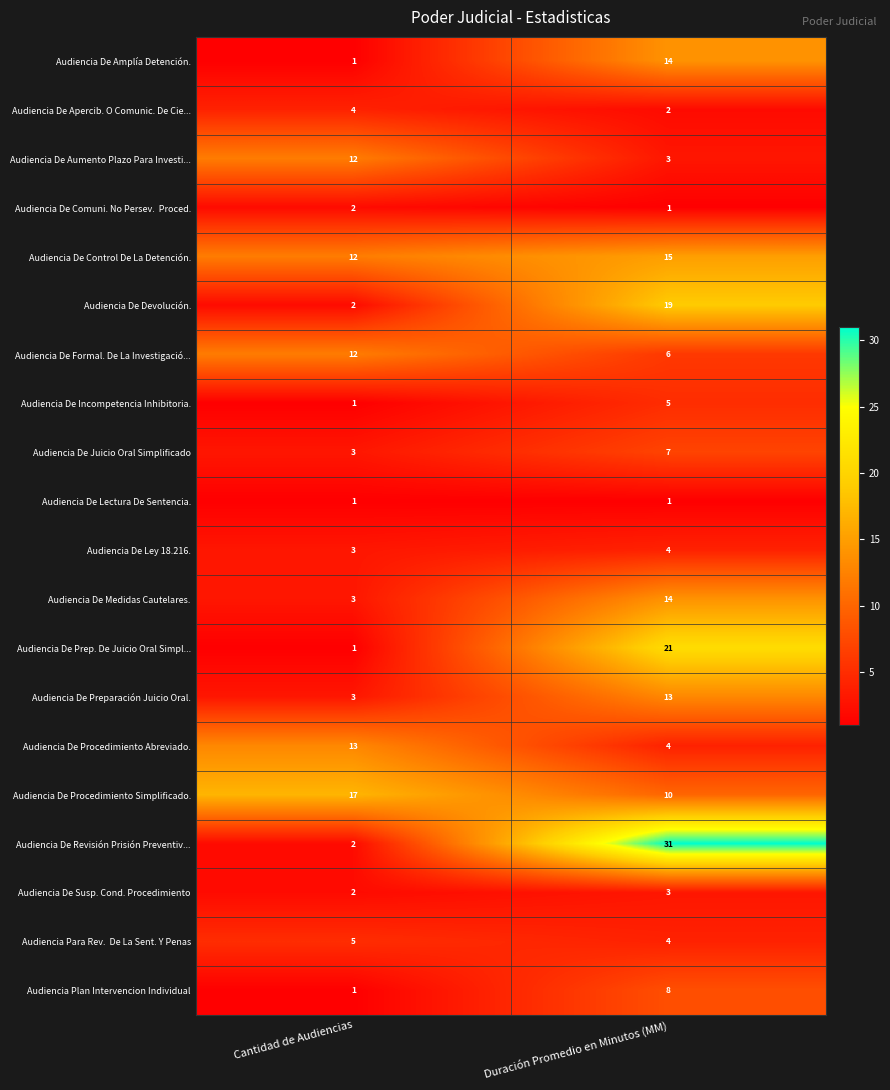

The Audiencia Plan Intervencion Individual series shows 2 at Cantidad de Audiencias. True or false?

False